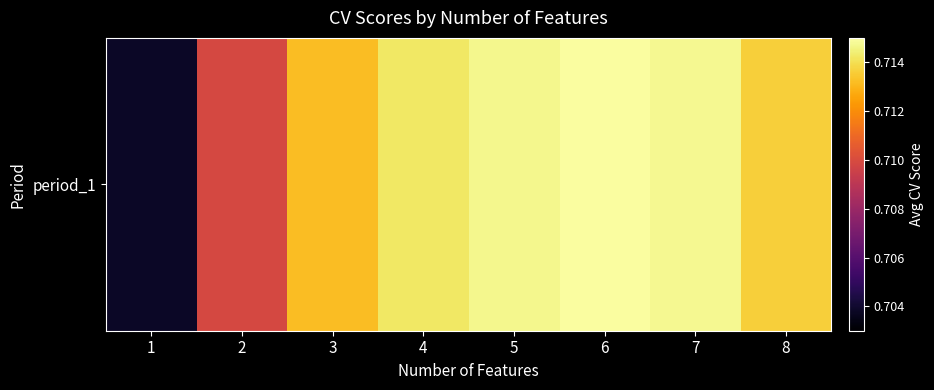

What is the minimum value shown in the chart?

0.7